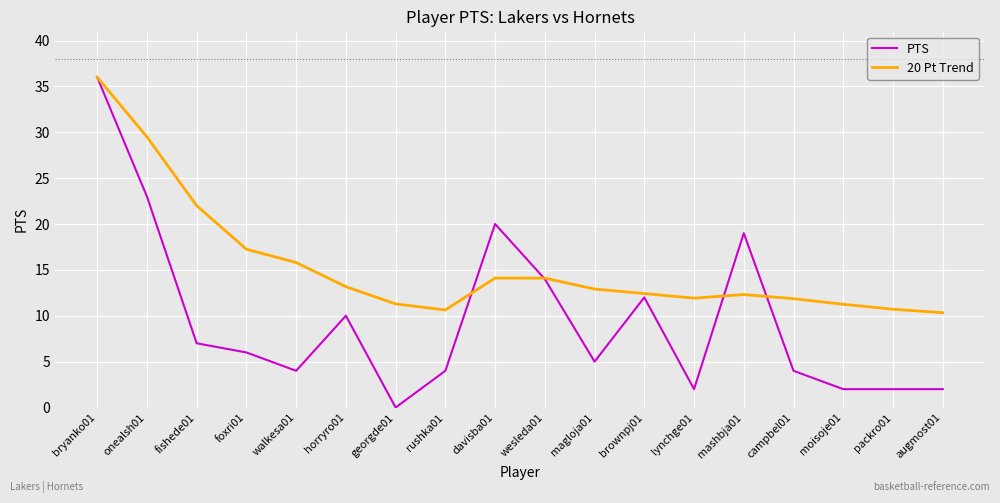

Between wesleda01 and moisoje01, which series saw the biggest shift?

PTS